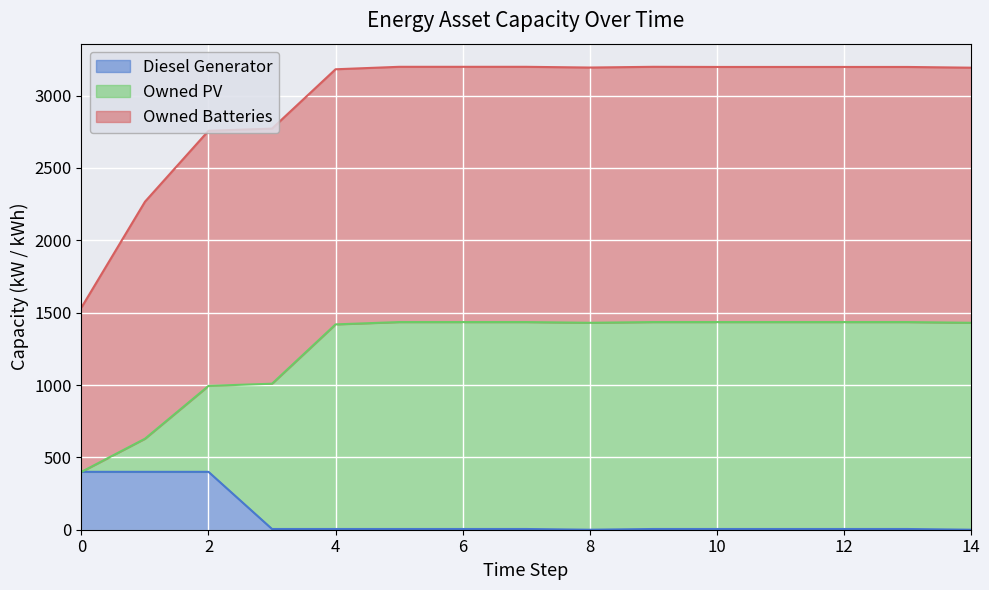

What is the sum of the Diesel Generator values at 1 and 4?

405